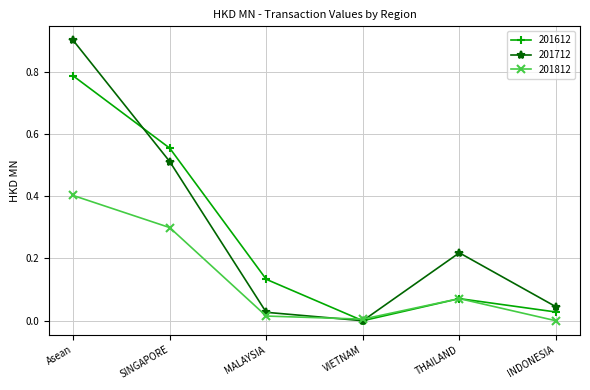

Is it true that 201612 equals 0.2 at SINGAPORE?

False